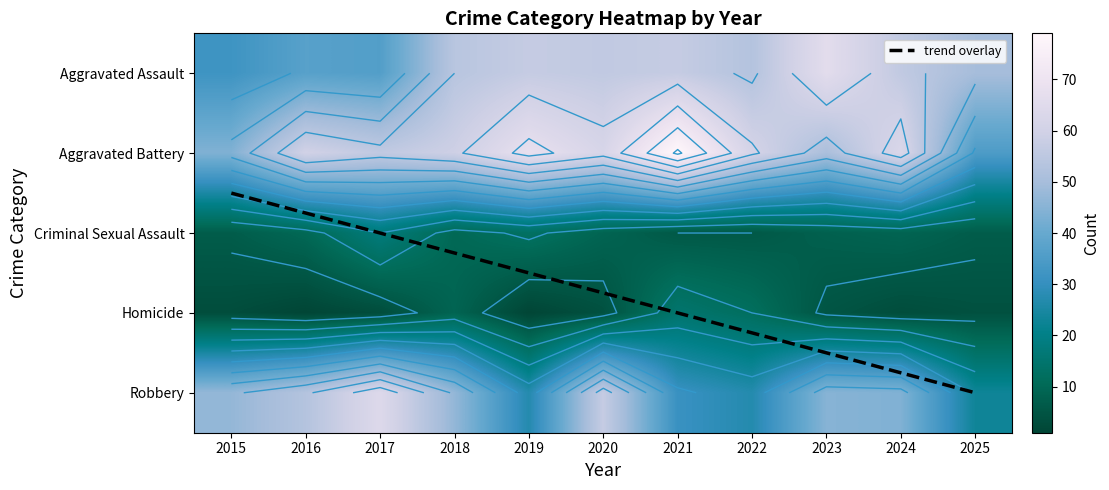

At which category does the chart reach its minimum across all series?

2016